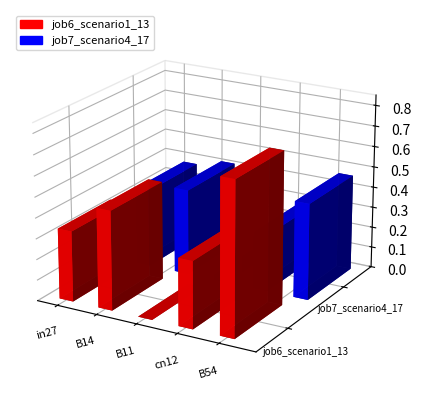

Rank the series by their average value, from highest to lowest.

job6_scenario1_13, job7_scenario4_17